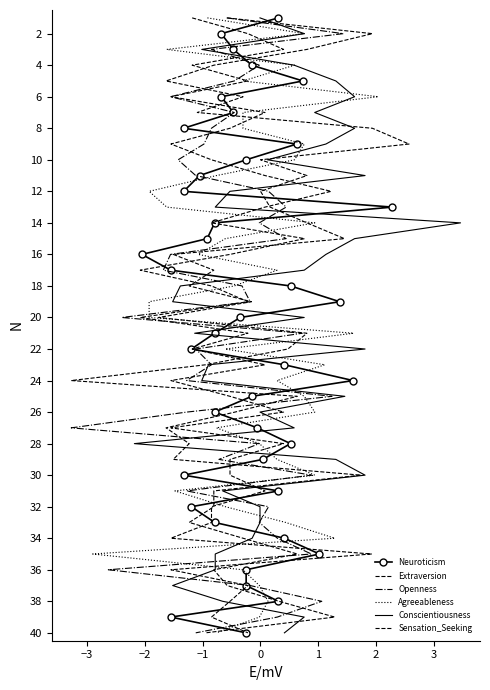

How many series are shown in this chart?

6